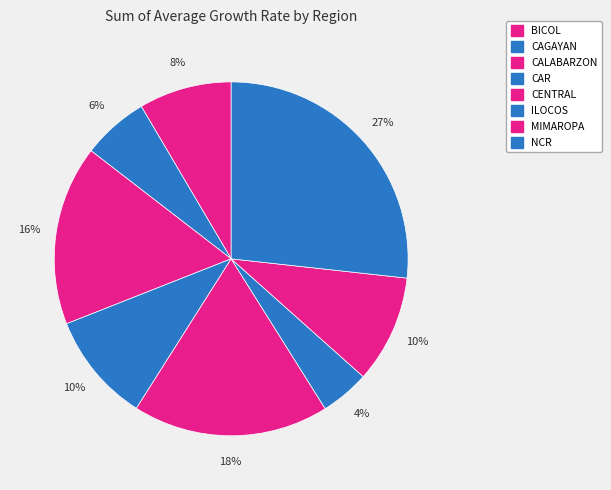

How many segments does this pie chart have?

8